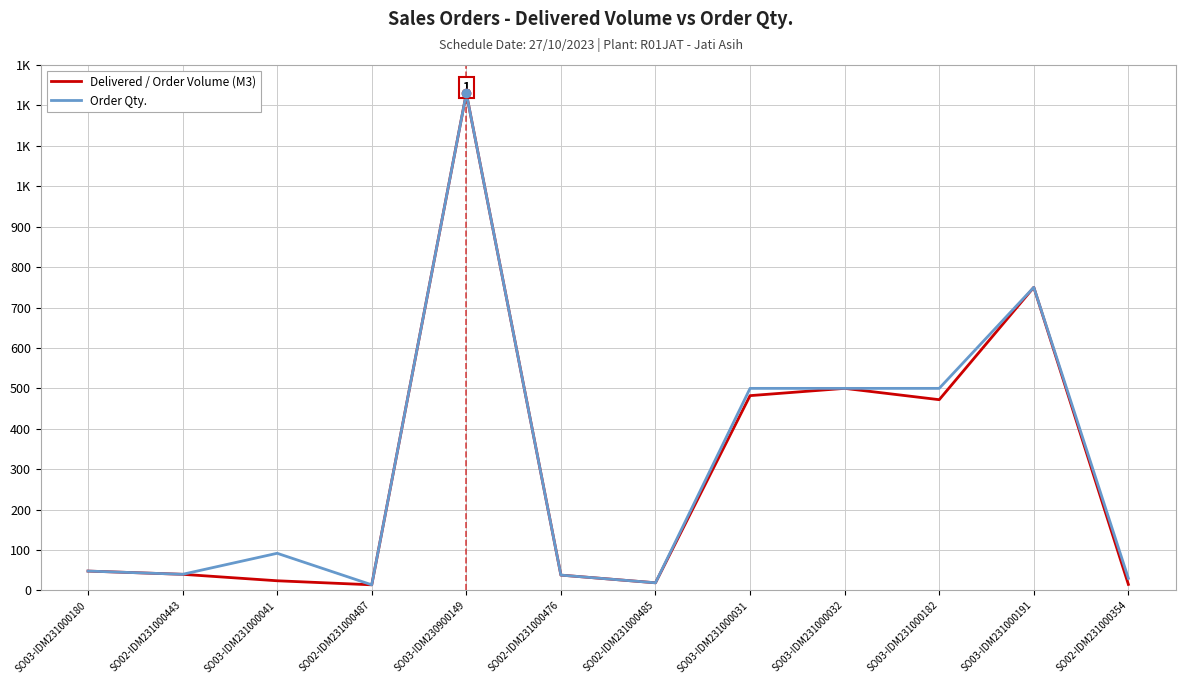

What are all the series names shown in the legend?

Delivered / Order Volume (M3), Order Qty.